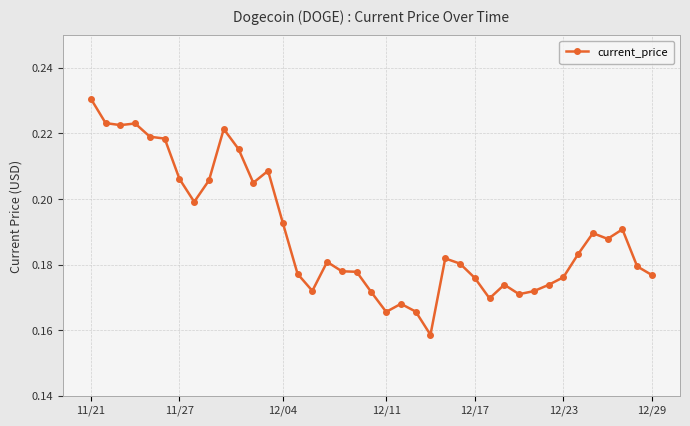

What is the sum of all values?

7.4